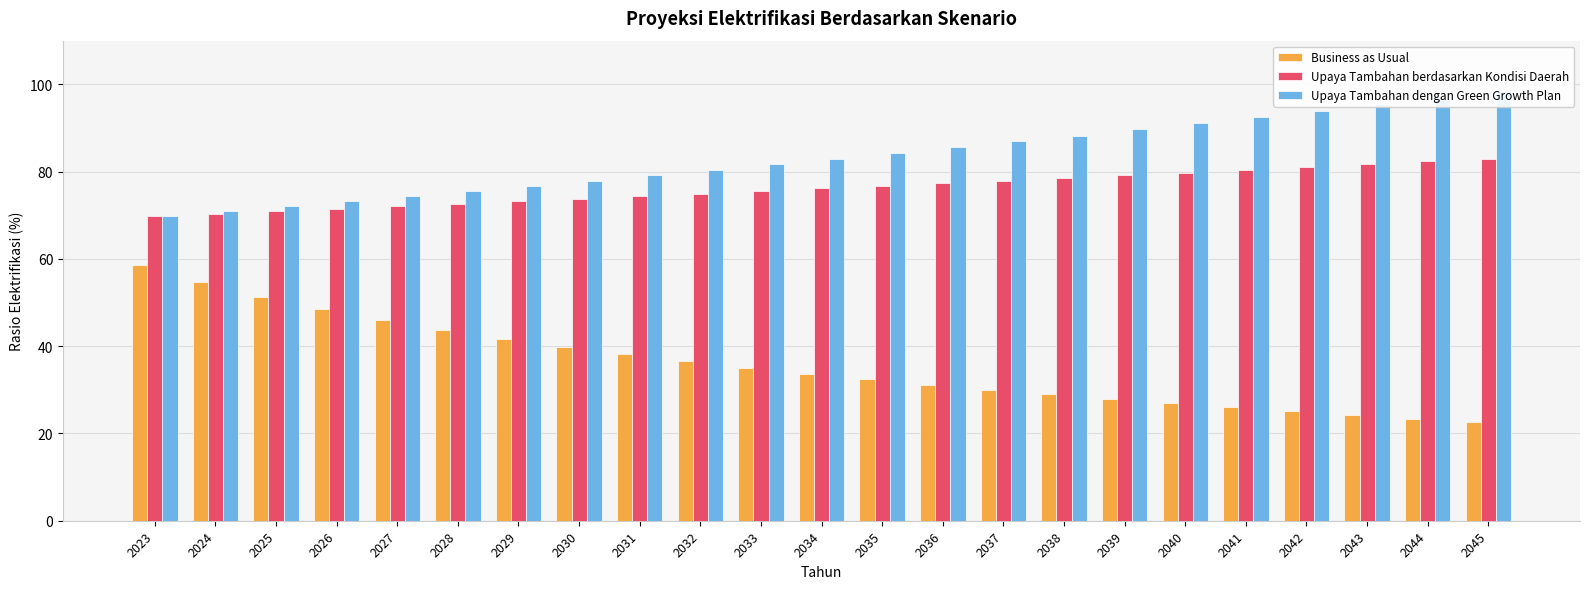

How many data points in Business as Usual are less than 33?

11